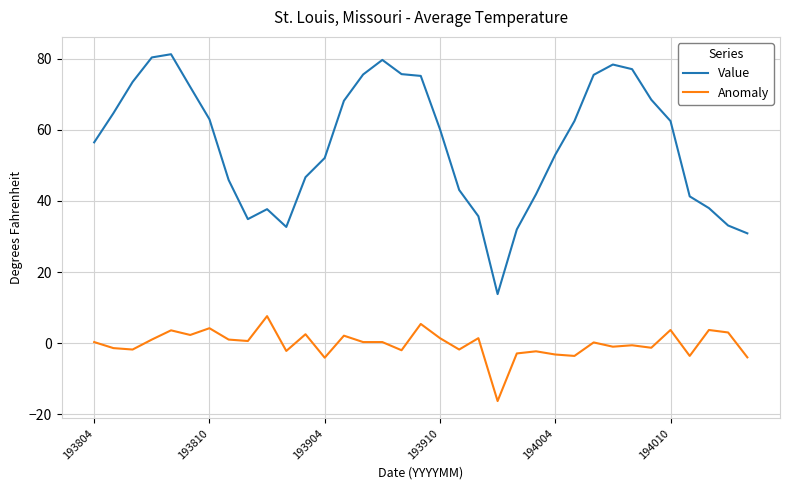

What is the difference between the maximum and minimum values in the Anomaly series?

23.9